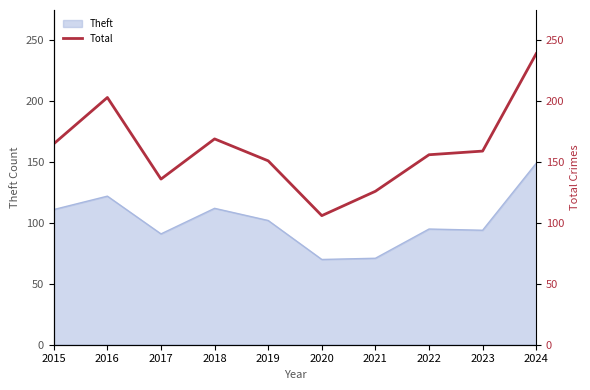

What is the lowest value of the Theft series?

70